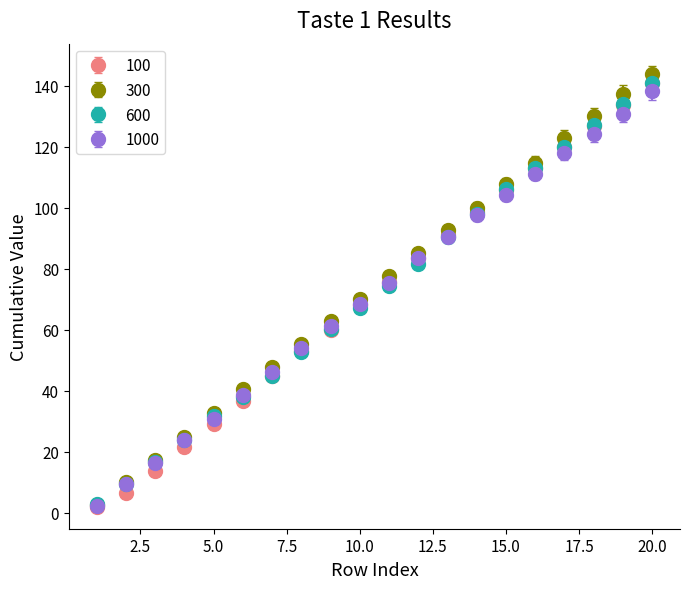

Which series has the largest range (max minus min)?

300